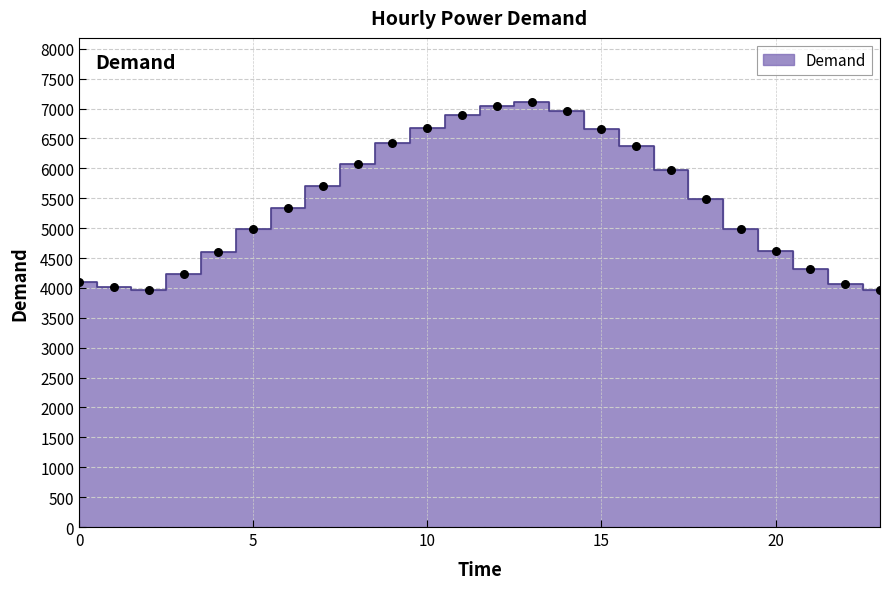

Between 21 and 22, which is larger?

21